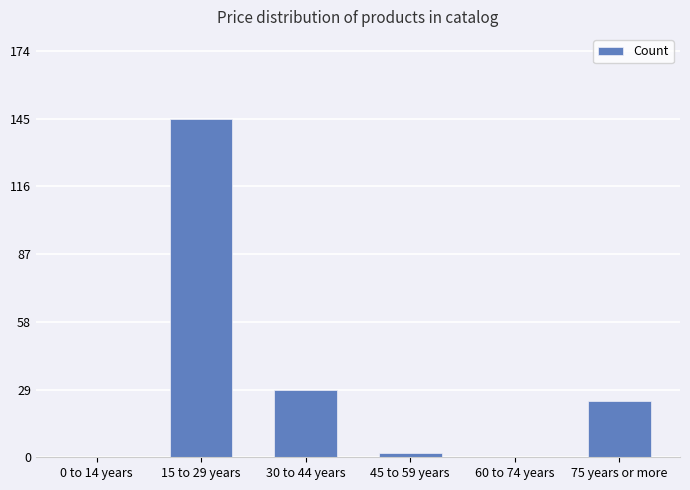

True or false: the data shows 0 at 0 to 14 years.

True